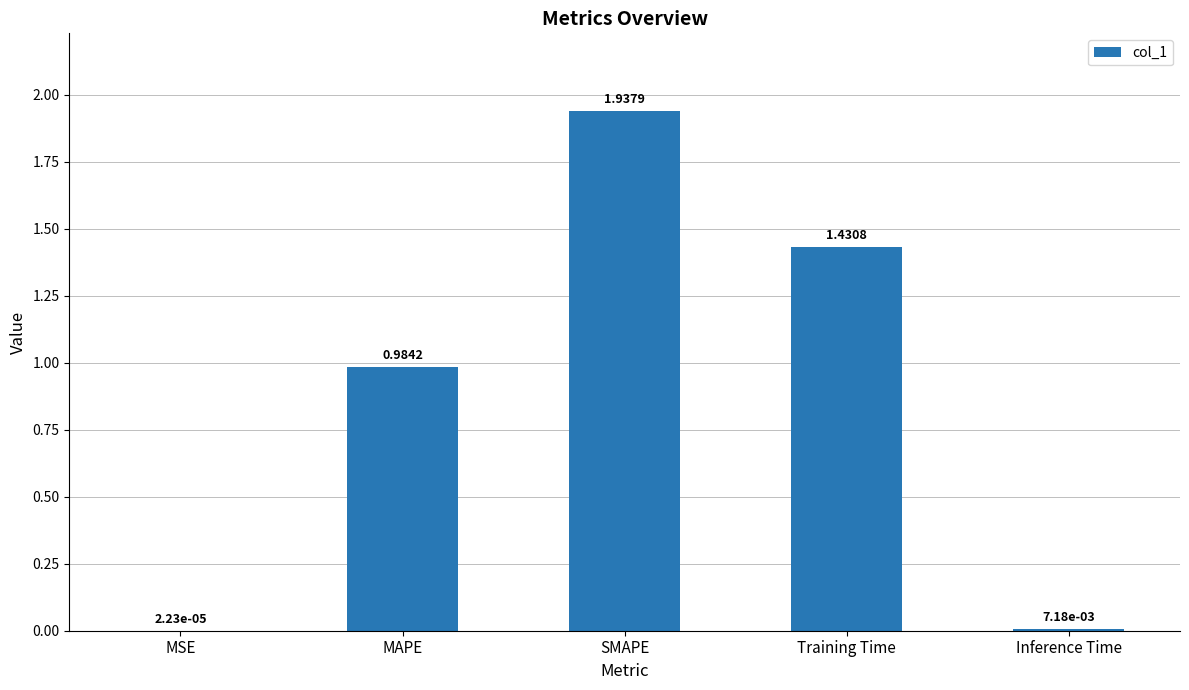

What is the sum of all values?

4.4